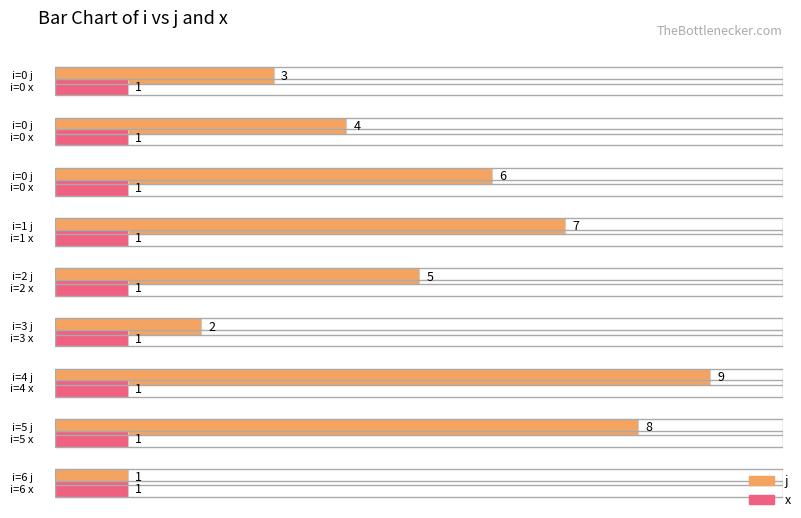

At which category does the chart reach its peak across all series?

4